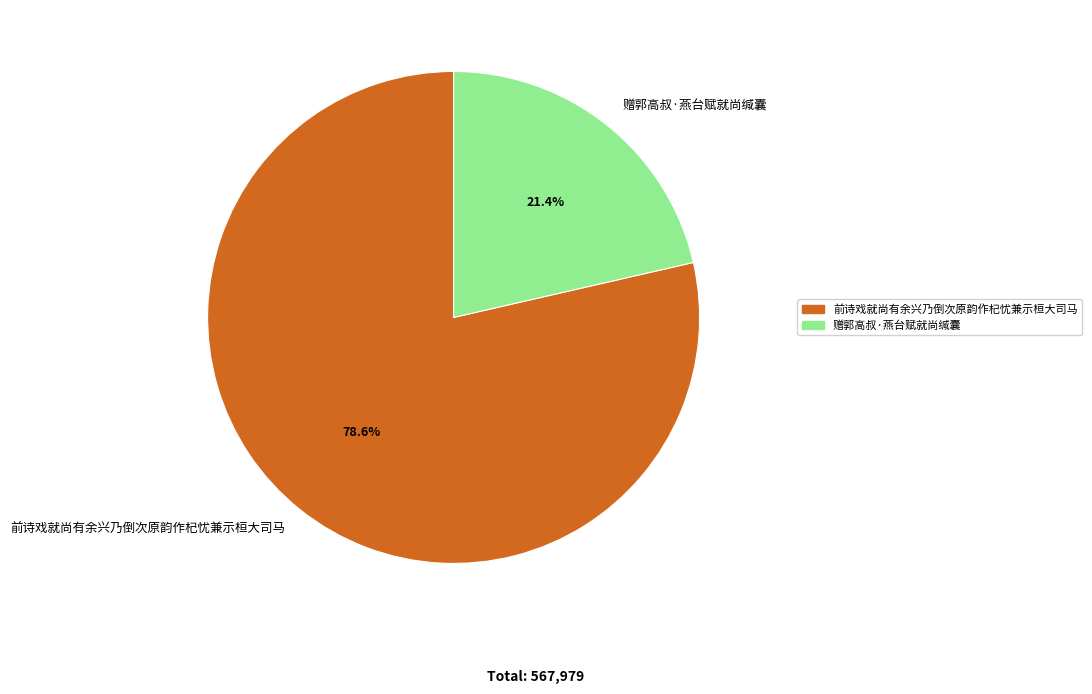

How much of the chart is everything except 赠郭高叔·燕台赋就尚缄囊?

78.6%